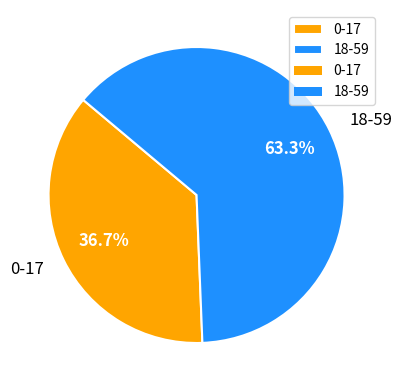

Does 0-17 represent more than half of the total?

No